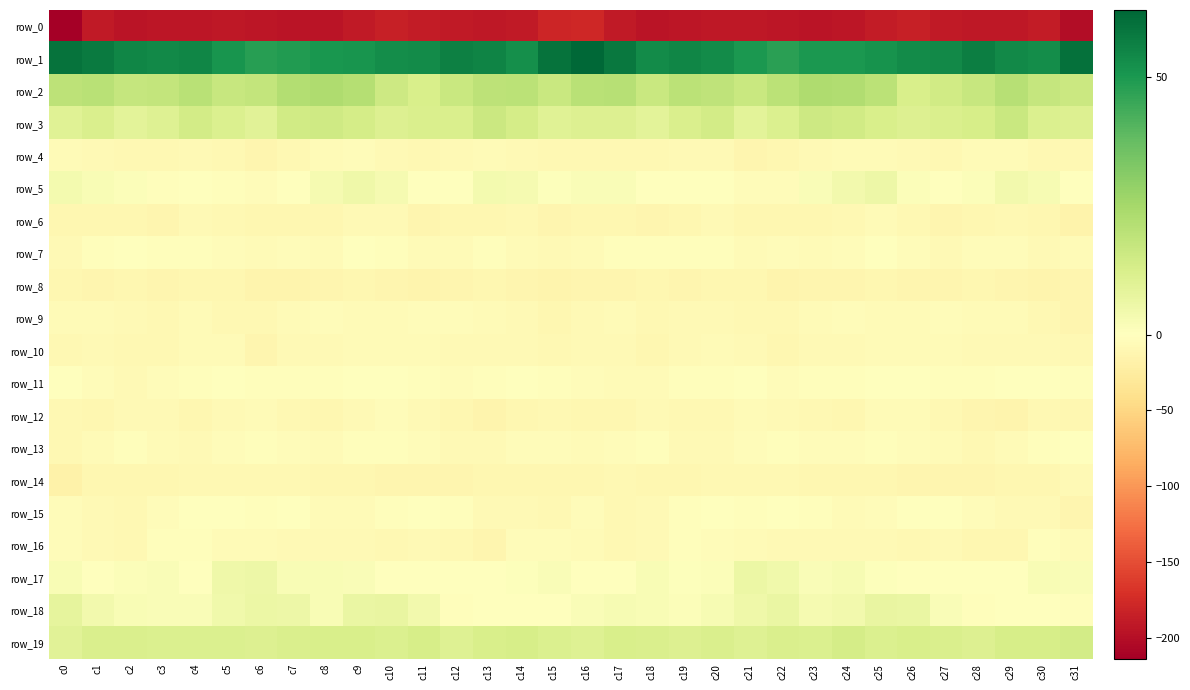

At which label does row_4 first exceed -8?

c0